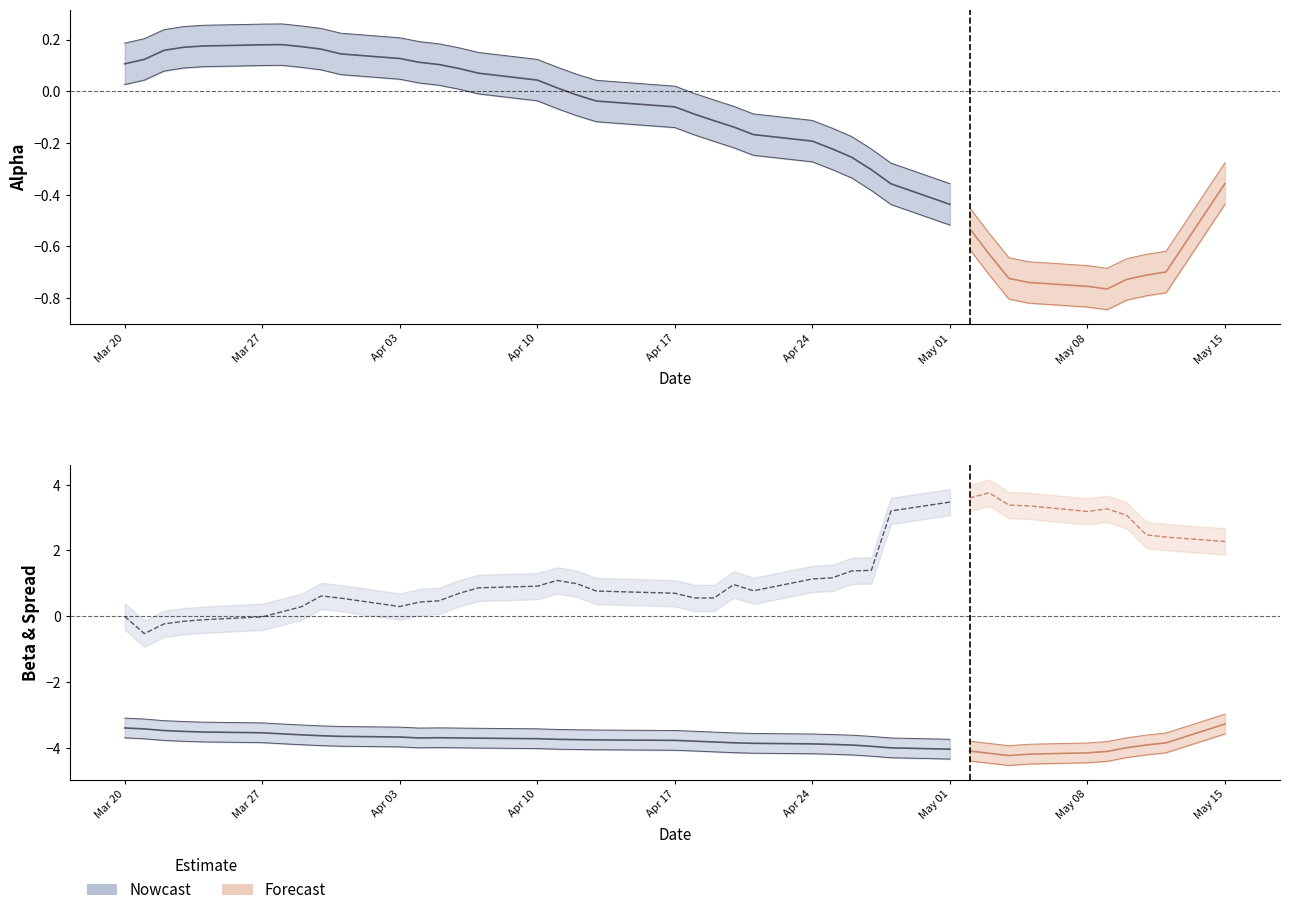

Which series has the largest range (max minus min)?

Spread